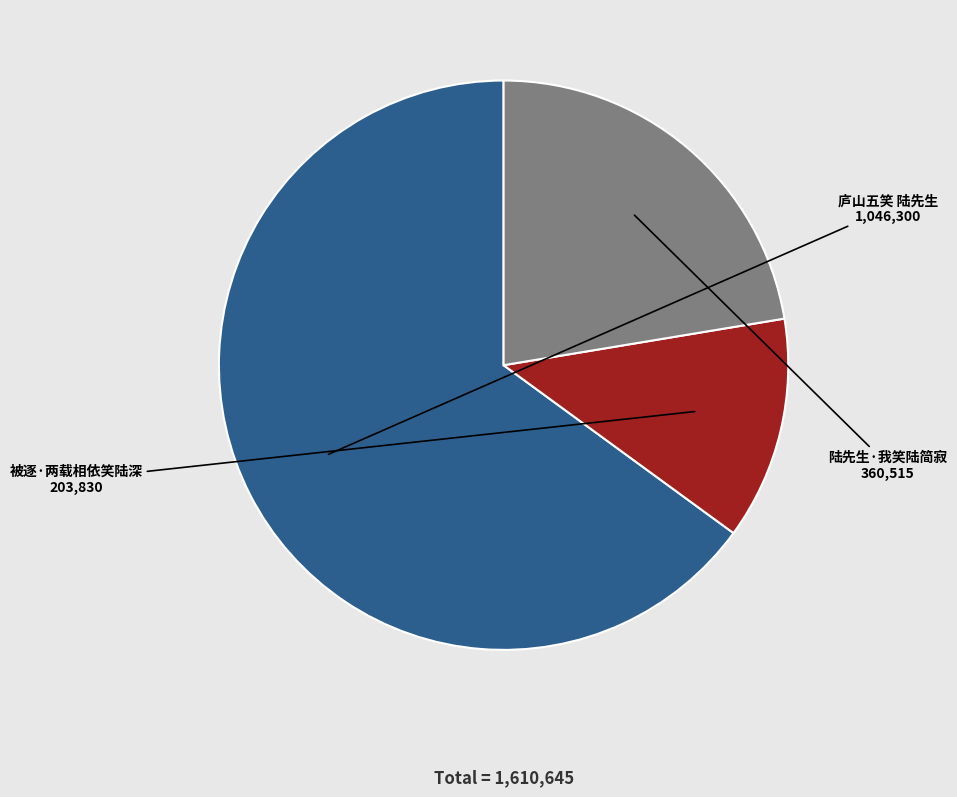

Is there a majority slice in this chart?

Yes